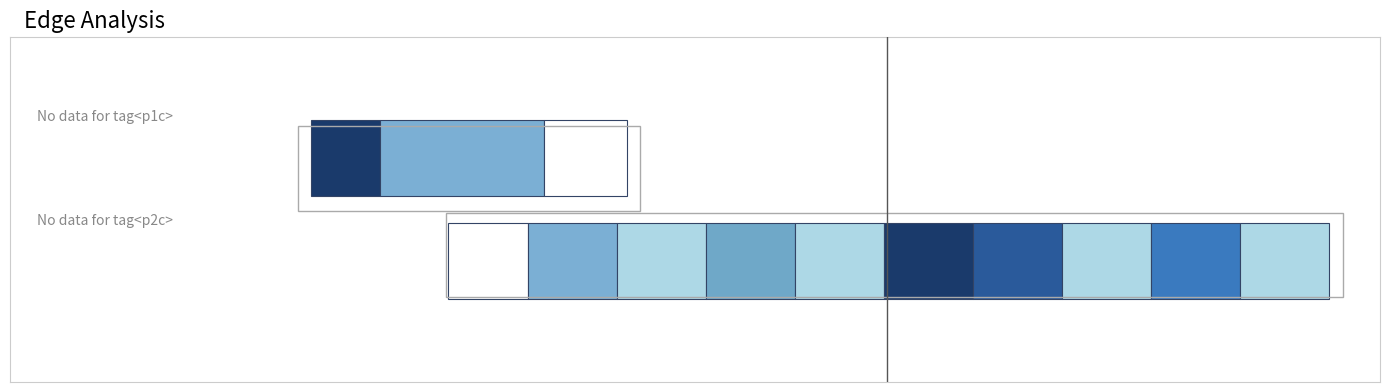

How many values are between 0 and 2?

3